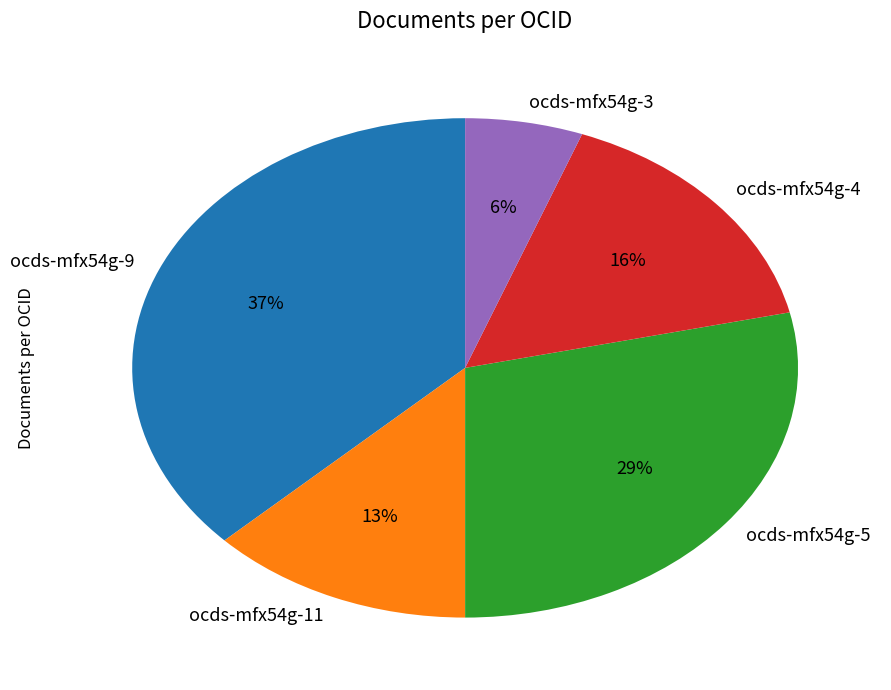

How many segments does this pie chart have?

5